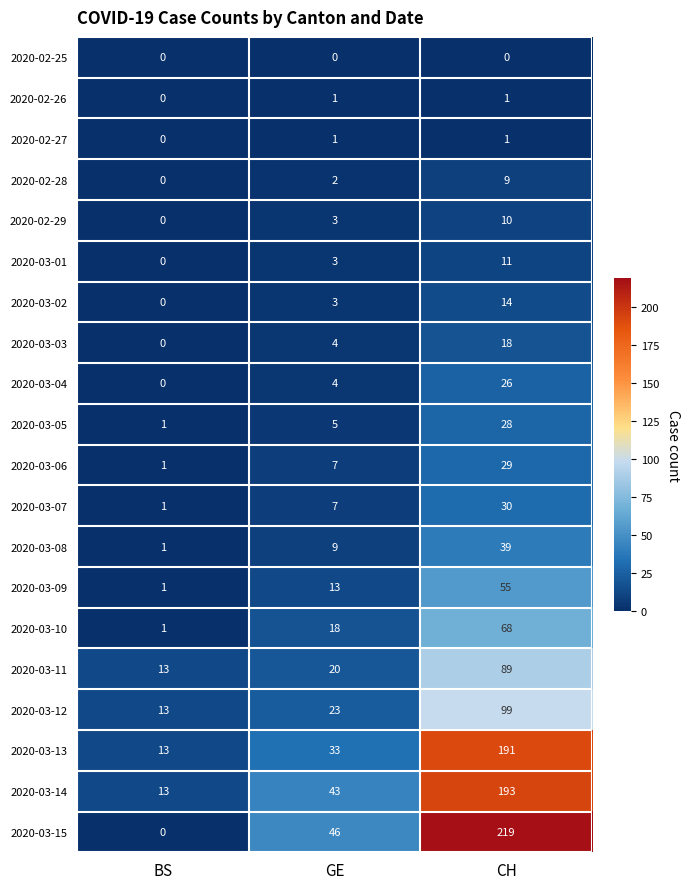

What is the spread (max minus min) of values at GE?

46